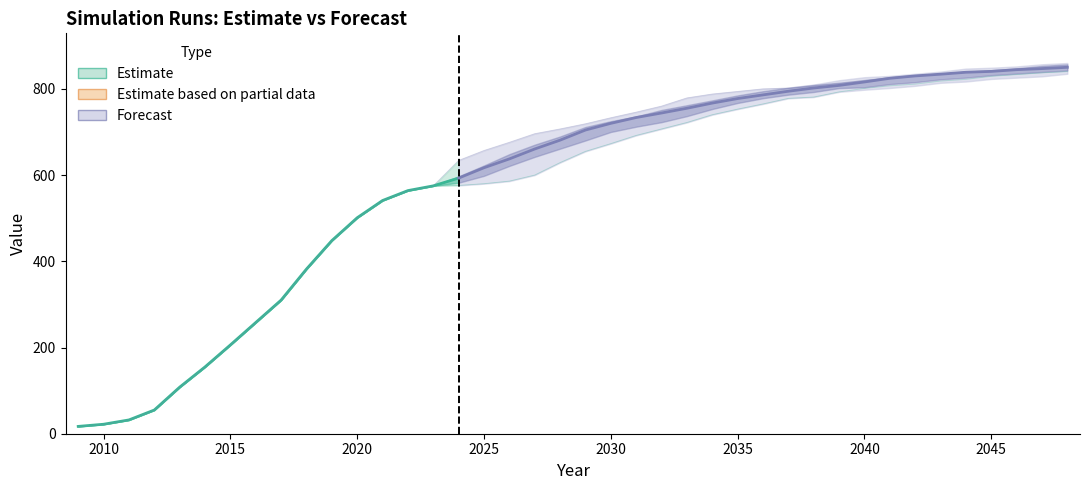

At which category is the sum across all series the highest?

2048